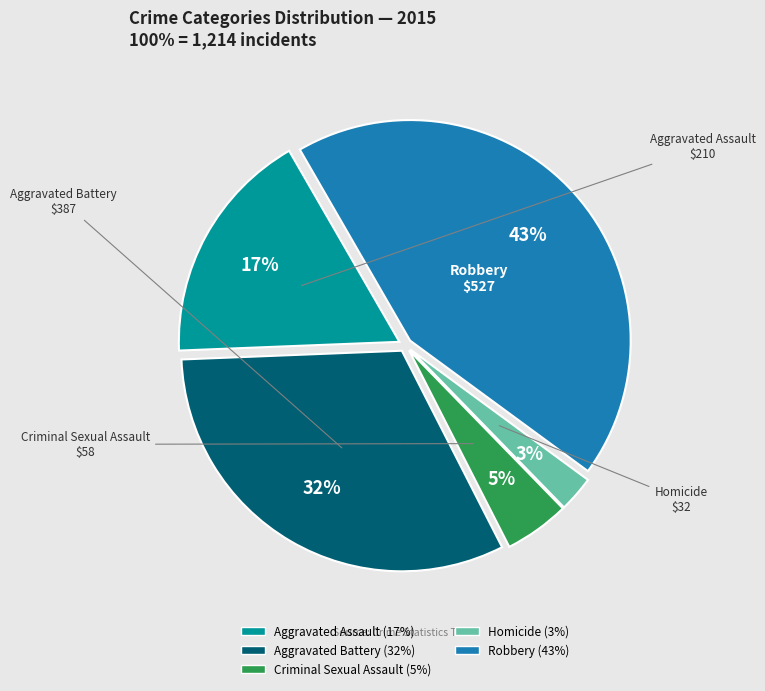

What percentage is the Criminal Sexual Assault slice, to the nearest percent?

5%